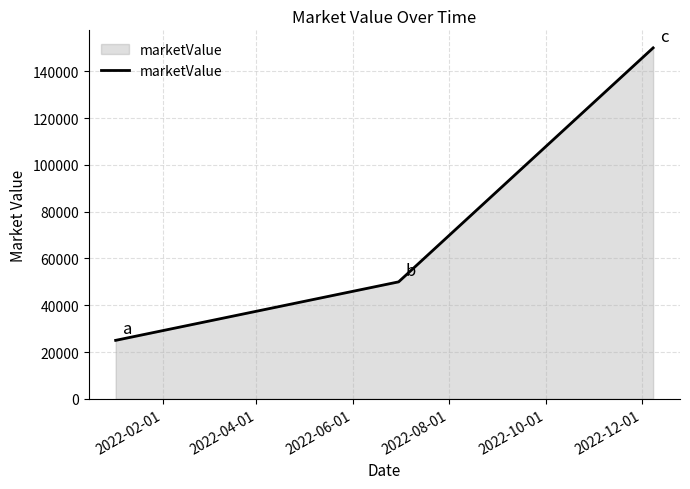

What is the sum of all values?

225000